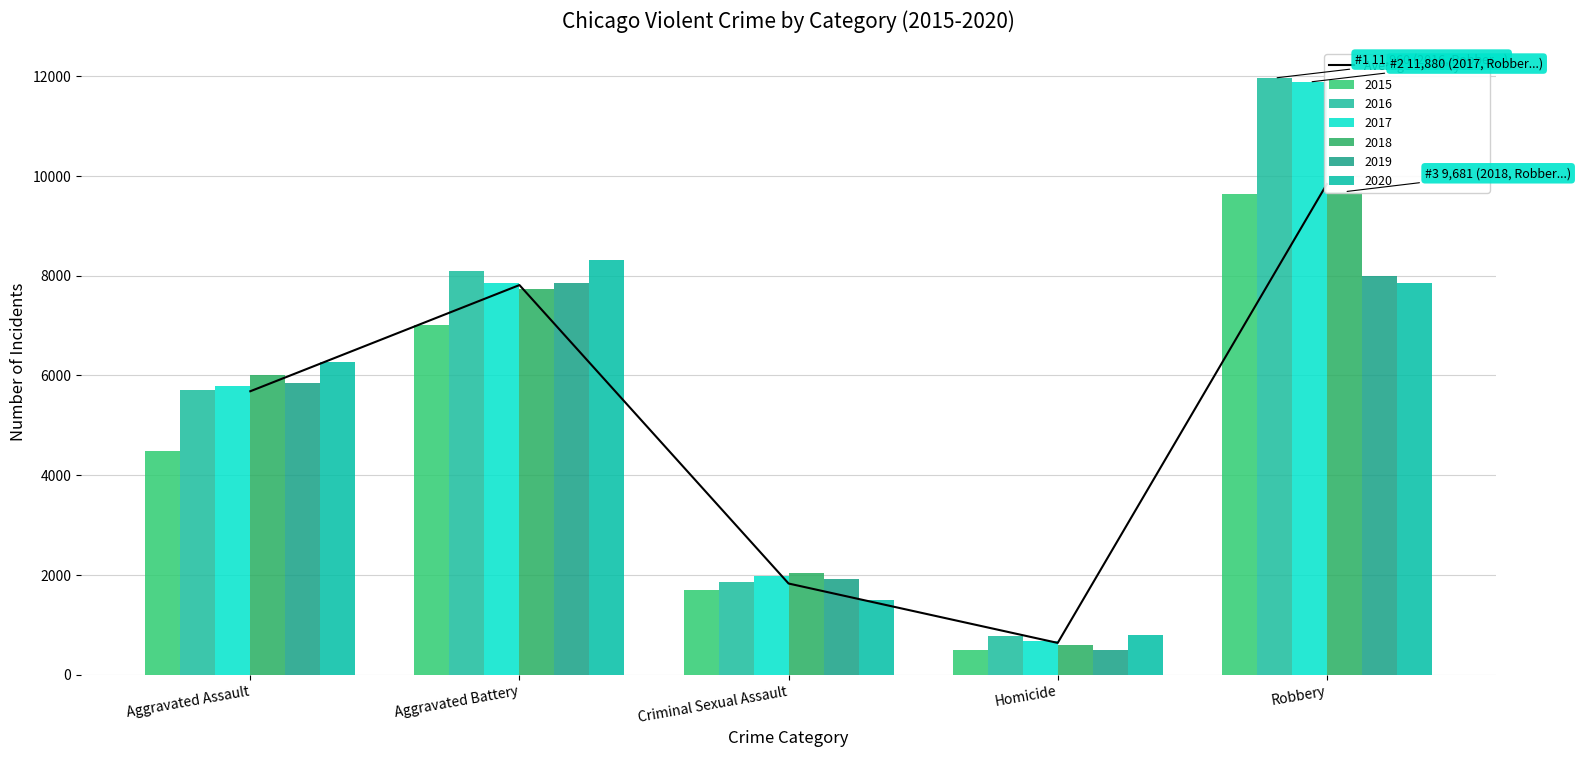

Rank the categories by value from lowest to highest.

Homicide, Criminal Sexual Assault, Aggravated Assault, Aggravated Battery, Robbery